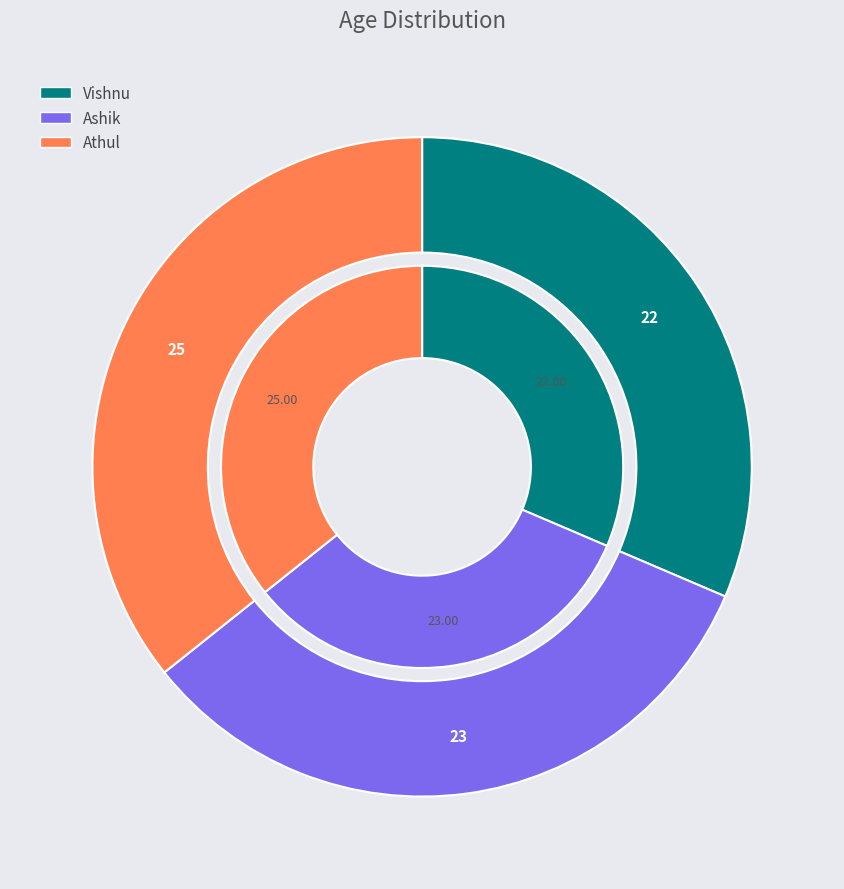

What is the change in value from Ashik to Athul?

+2